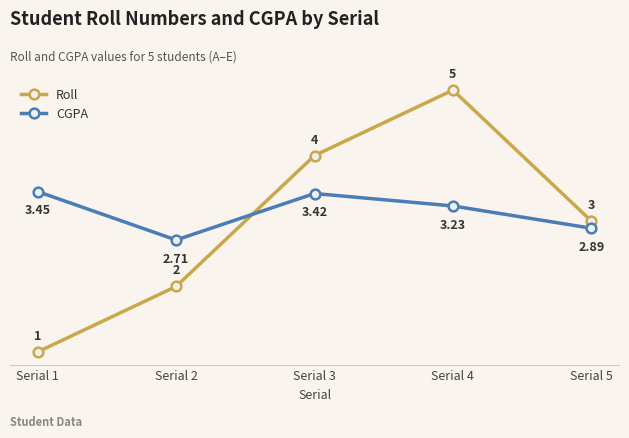

What is the value of the Roll point at the 1st from the left?

1.0